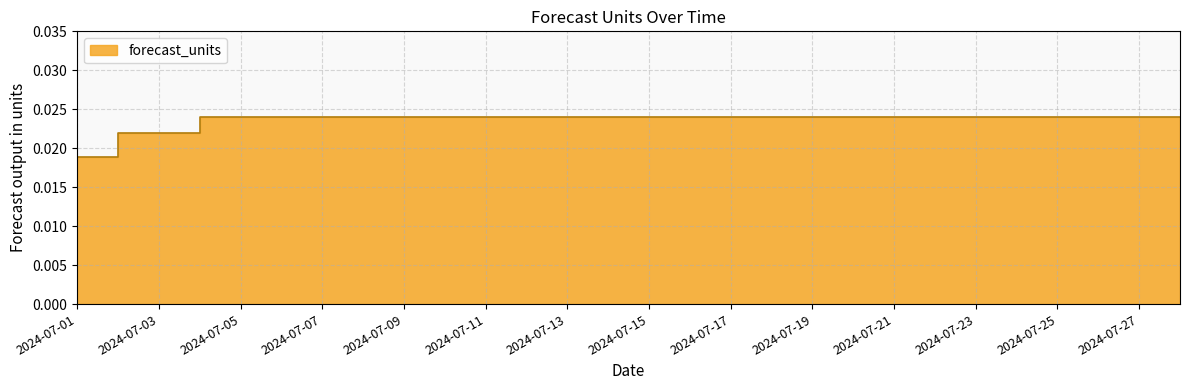

The chart shows a value of 0.0 at 2024-07-09. True or false?

True